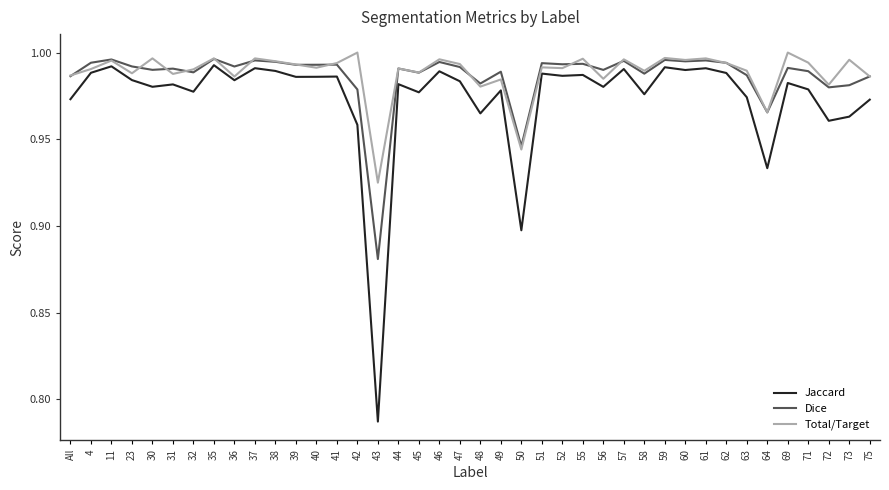

What position from the left is 71?

37